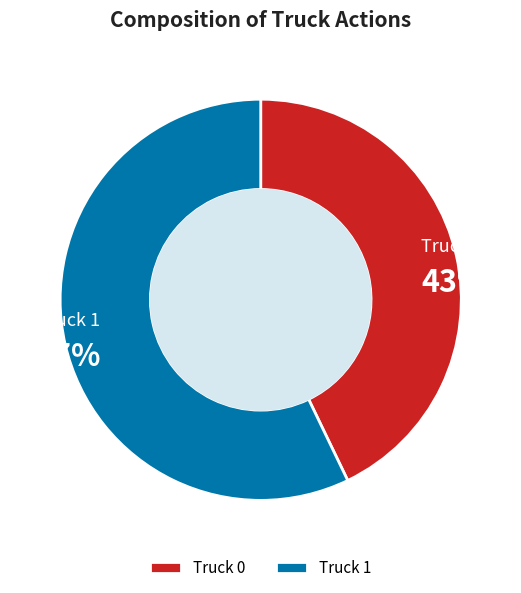

True or false: Truck 0 accounts for 43% of the total.

True